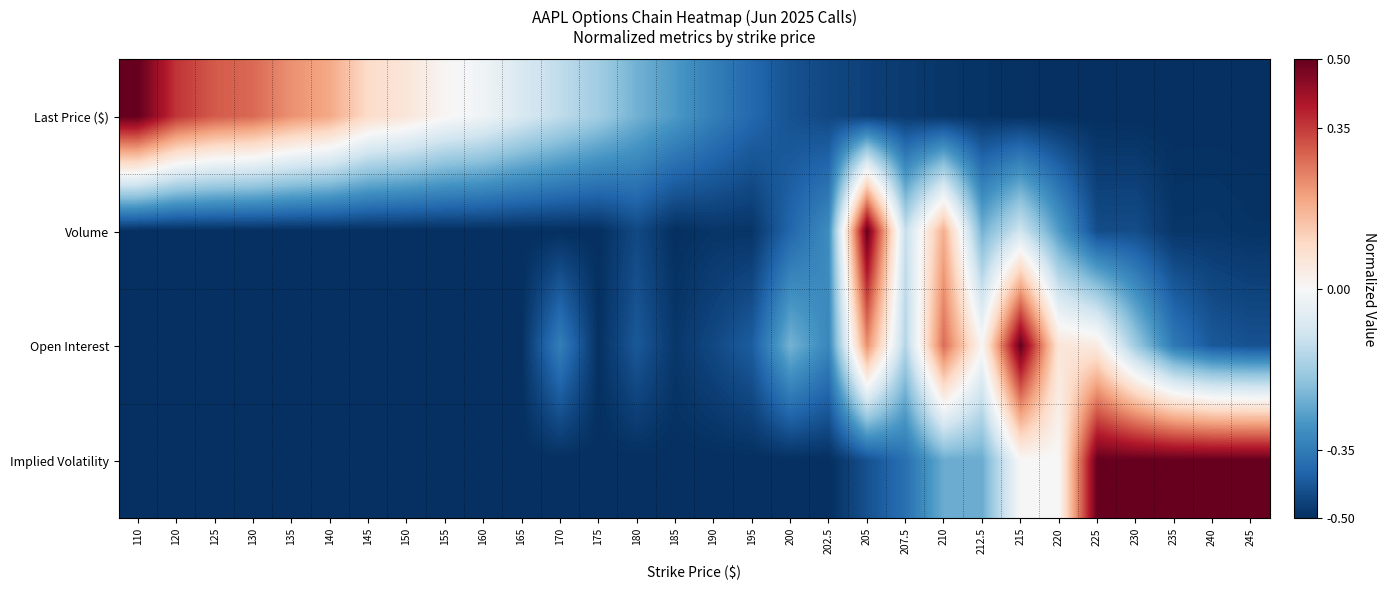

Which category has the lowest value across all series?

240